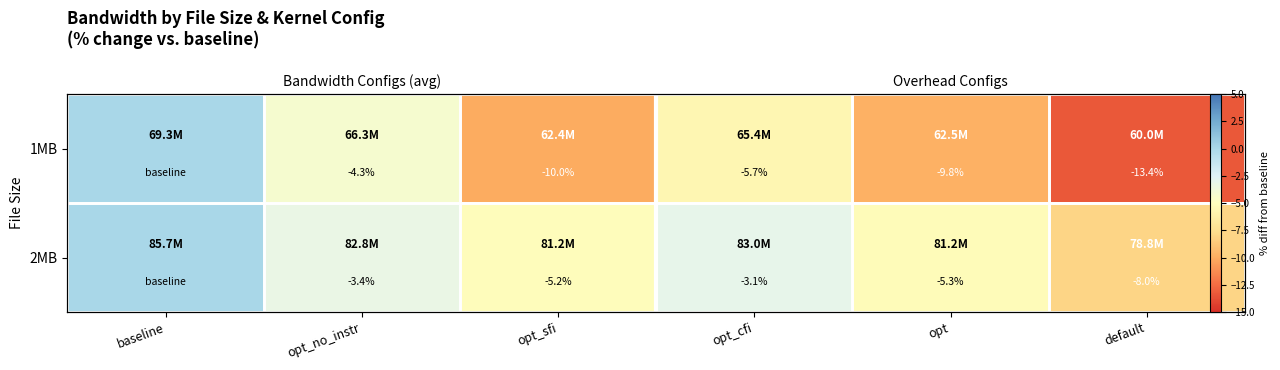

List the series in order of their overall mean, highest first.

2MB, 1MB